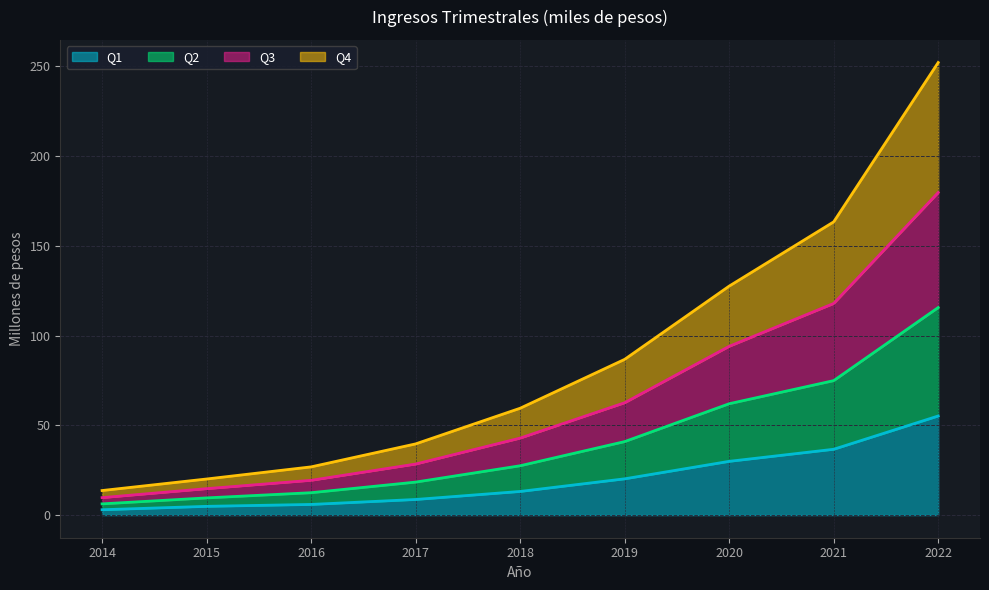

What is the total value across all series at 2017?

39.7